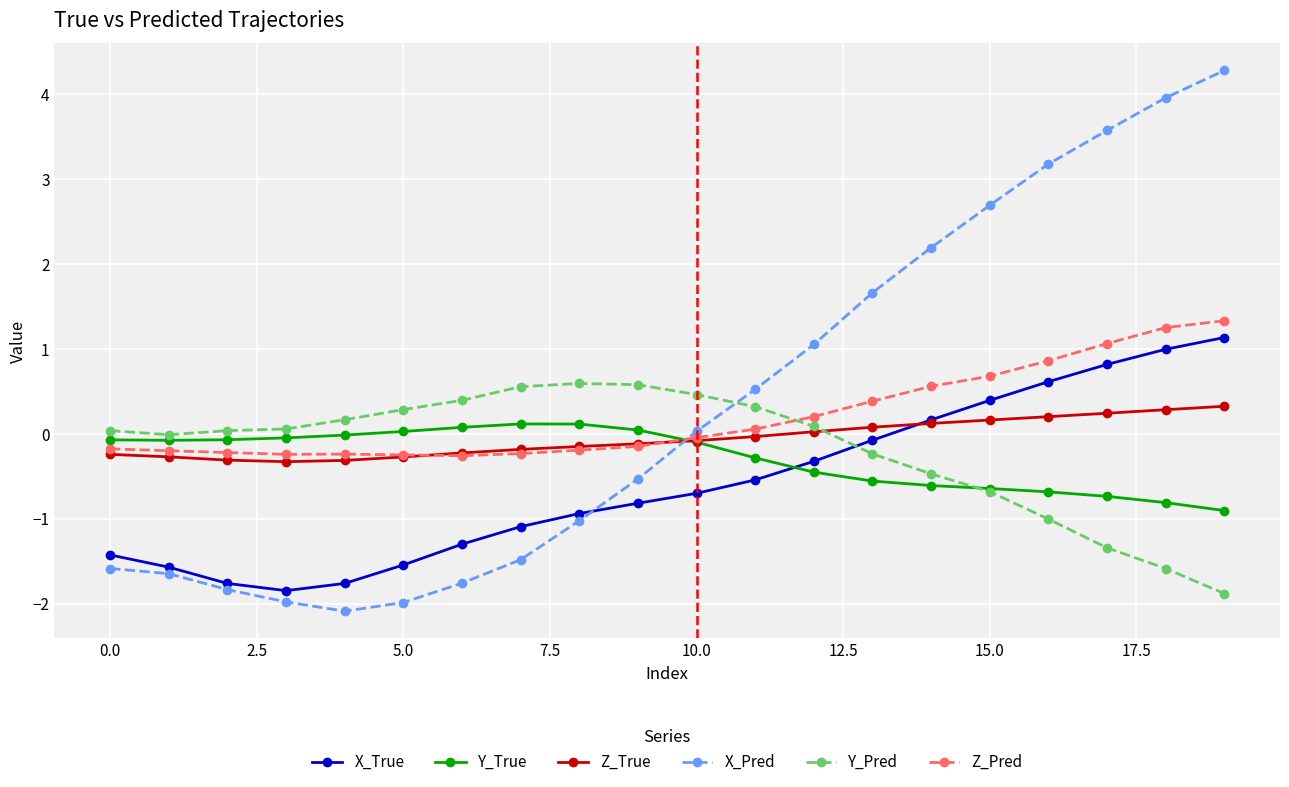

Which series has the largest range (max minus min)?

X_Pred